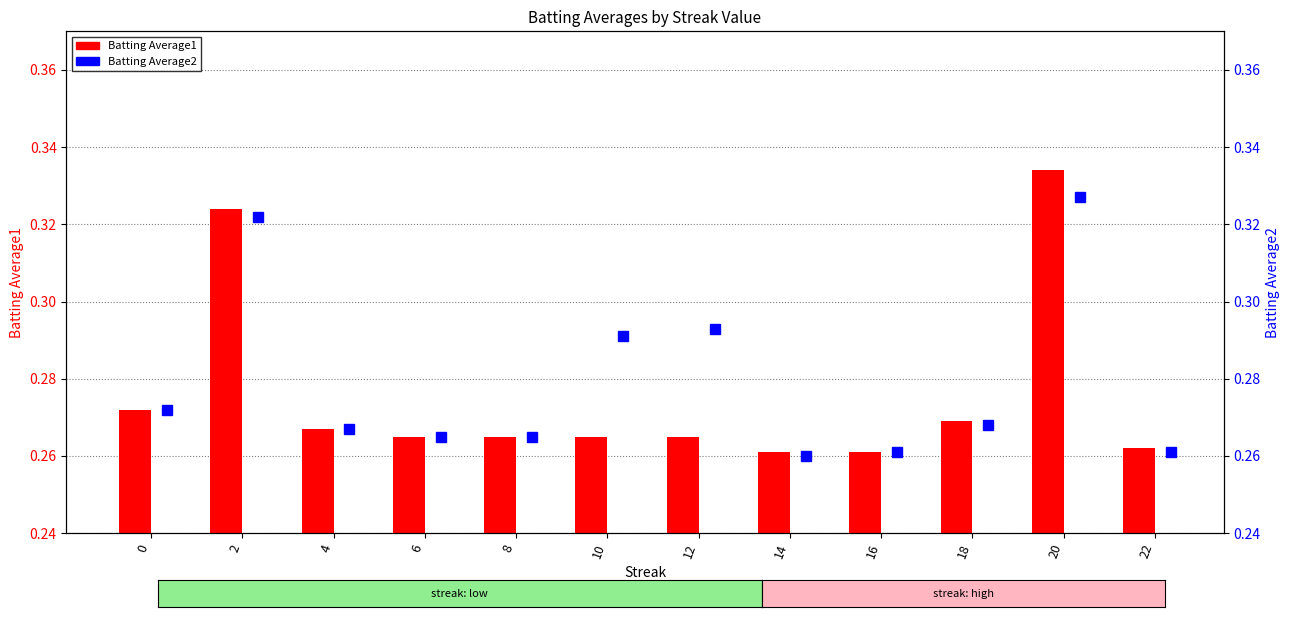

What is the difference between the maximum and minimum values in the Batting Average2 series?

0.1